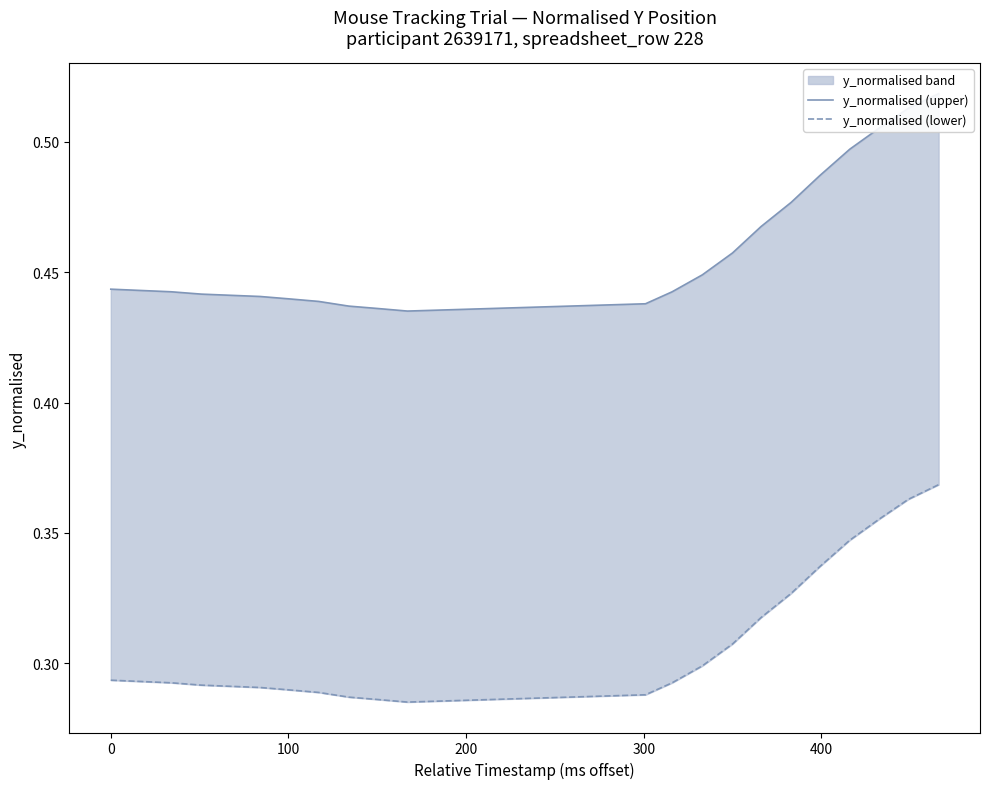

Which series has the largest range (max minus min)?

y_normalised (upper)